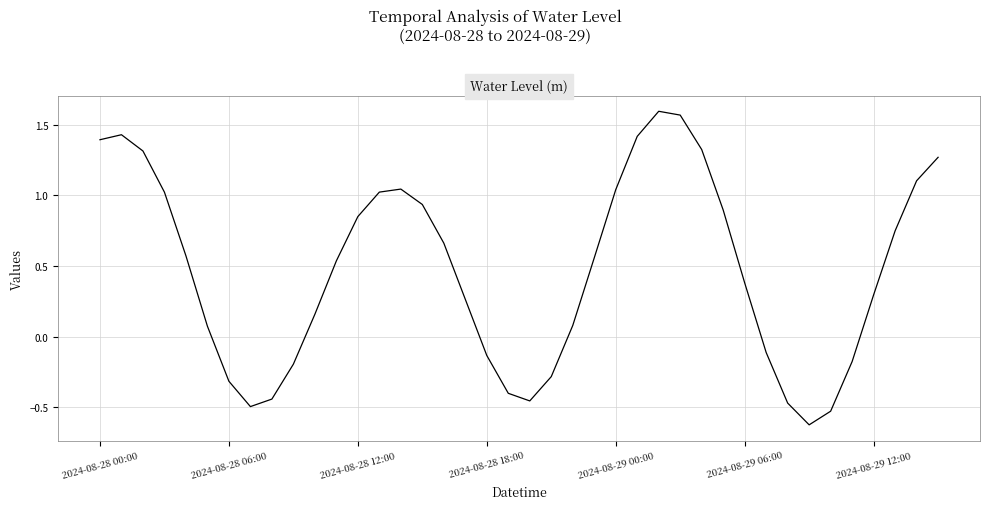

Is this an area chart (filled region under the line)?

No